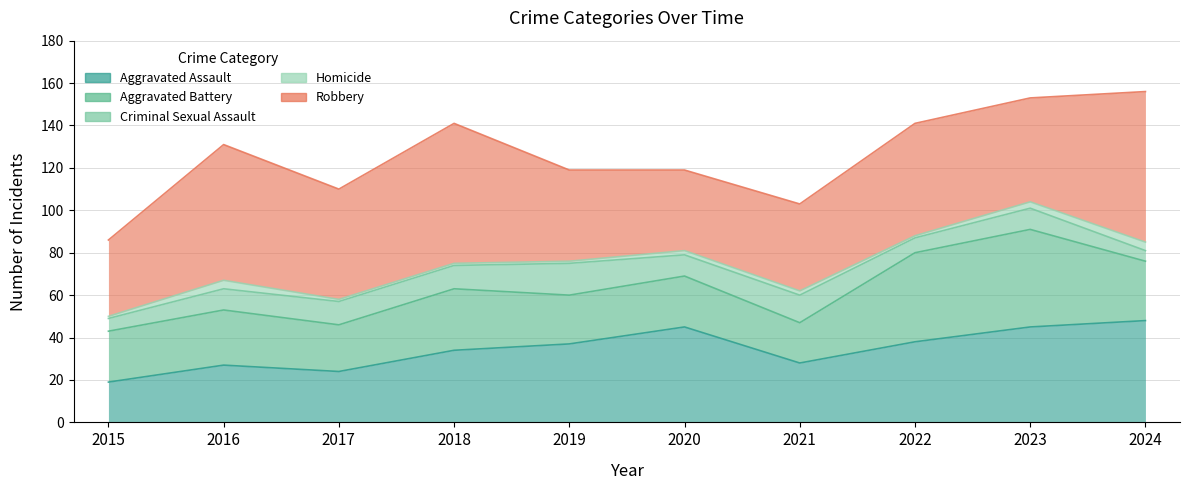

What is the sum of the Robbery values at 2020 and 2018?

104